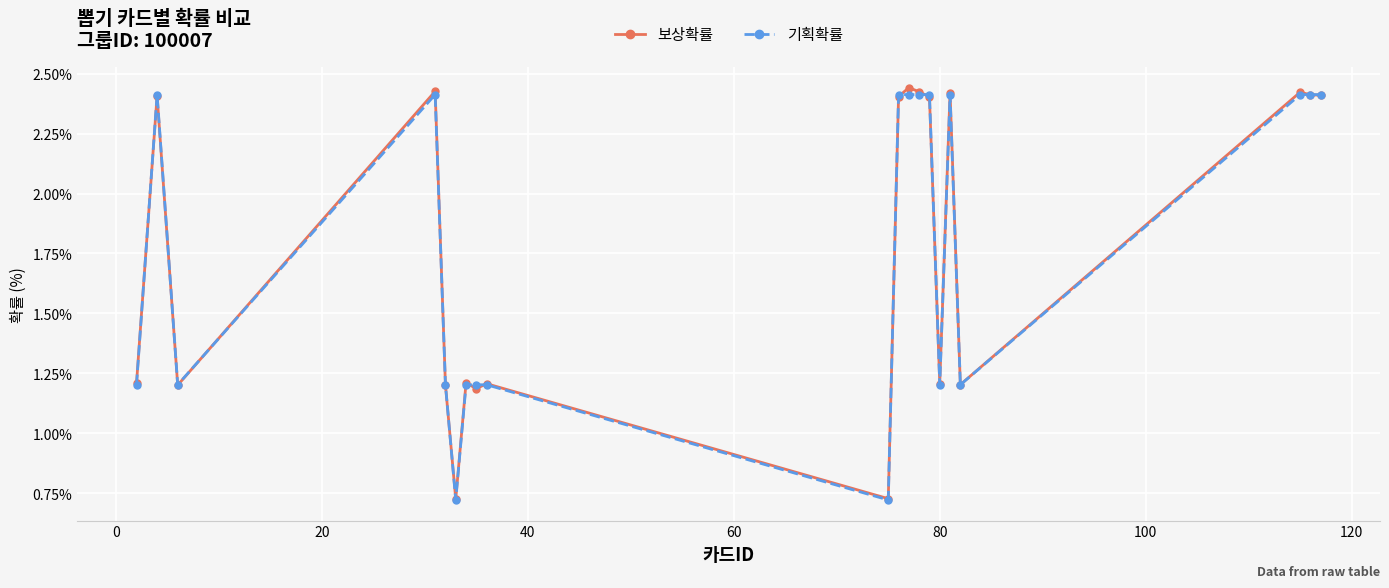

At how many categories does at least one series exceed 0?

20